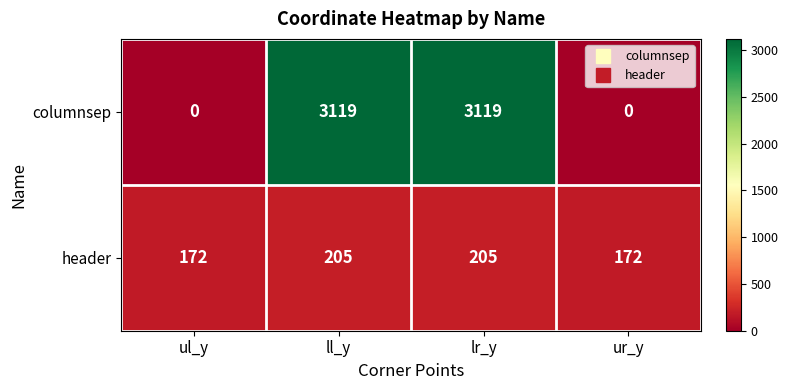

Is the value of header at ur_y greater than the value of columnsep at ll_y?

No